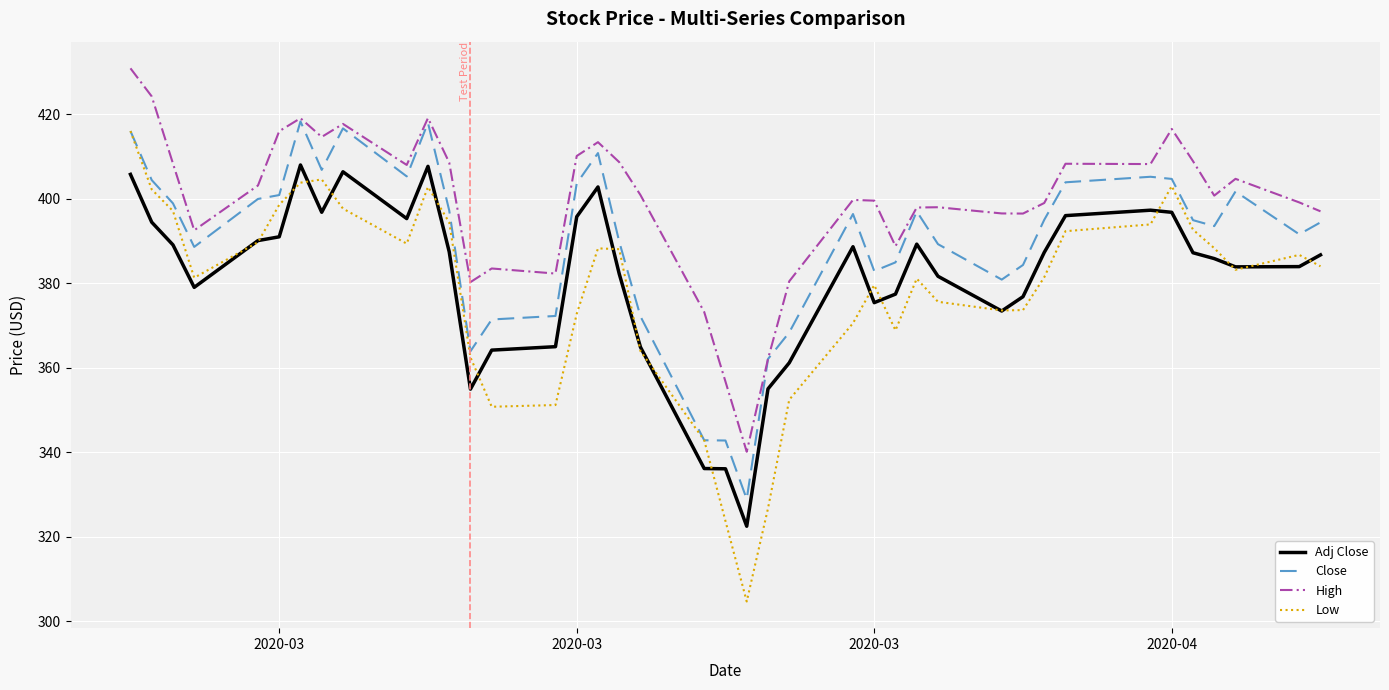

What is the difference between the maximum and minimum values in the Adj Close series?

85.5